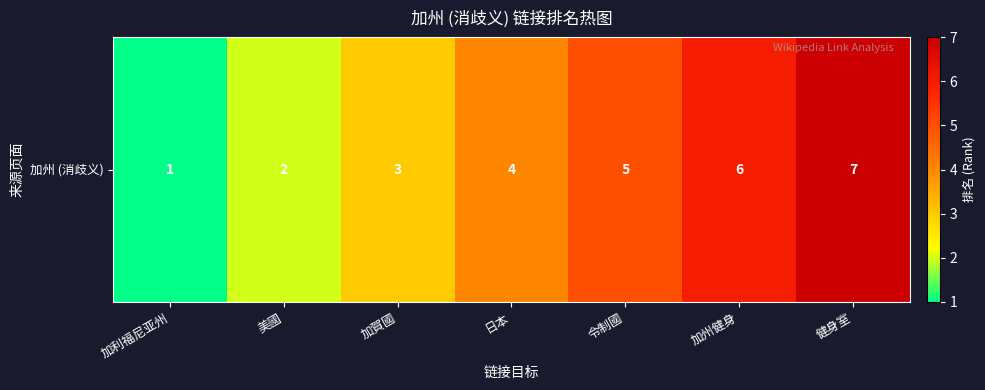

Reading left to right, what are all the values shown in this chart?

1	2	3	4	5	6	7